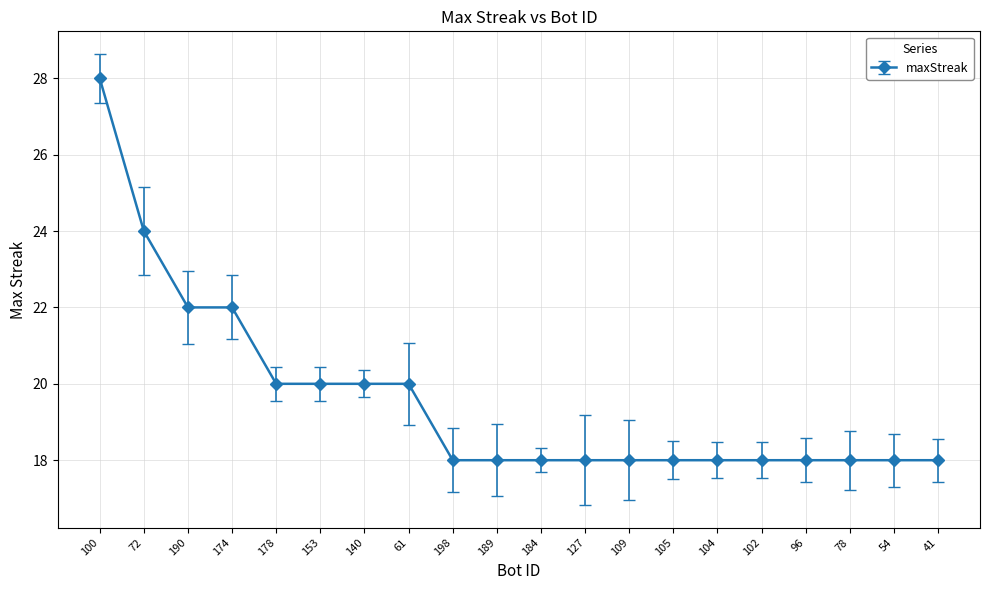

What is the greatest value displayed?

28